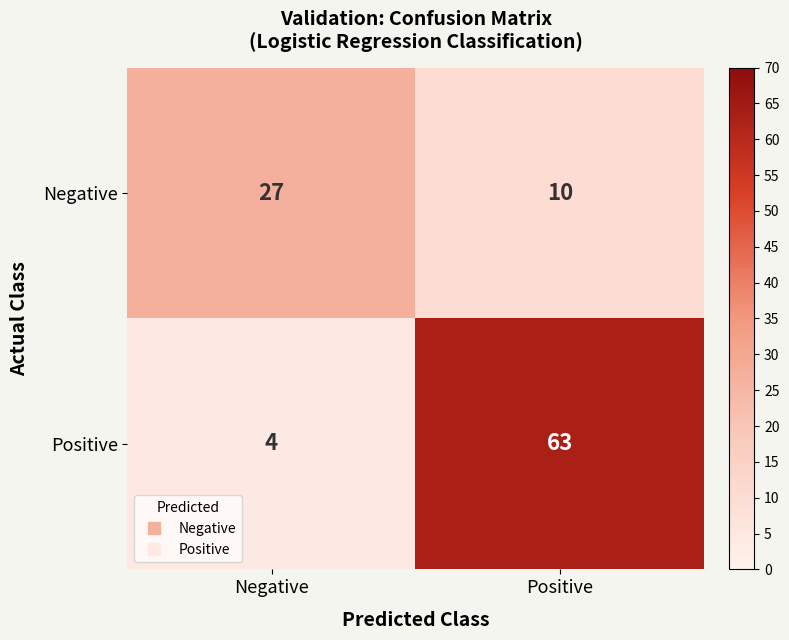

True or false: Negative has a value of 10 at Positive.

True